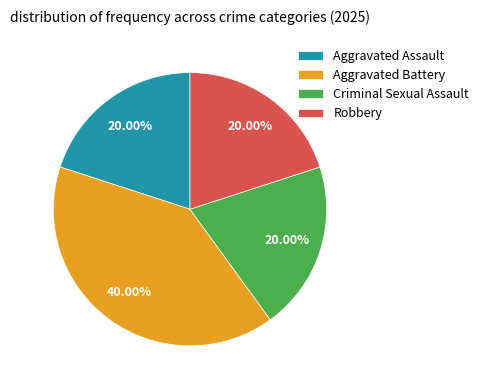

What percentage is the Aggravated Battery slice, to the nearest percent?

40%